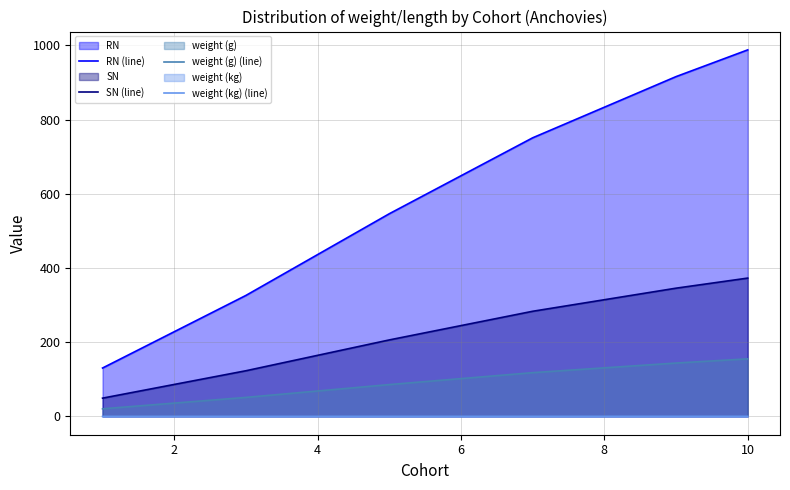

True or false: weight (g) (line) and RN (line) cross at least once.

False